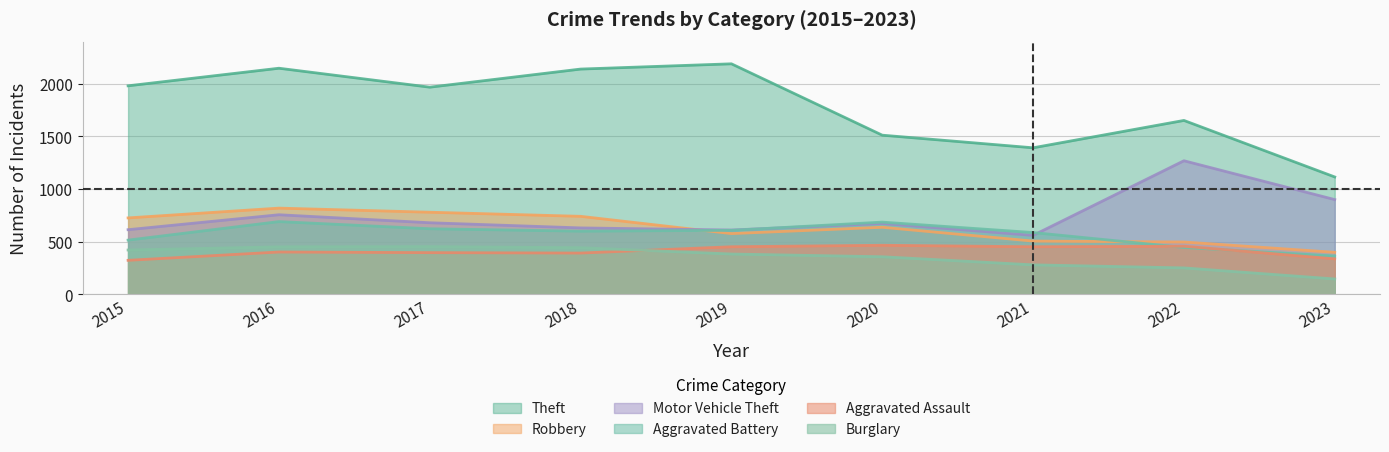

Rank the categories by Aggravated Assault value from lowest to highest.

2015, 2023, 2018, 2017, 2016, 2019, 2021, 2022, 2020